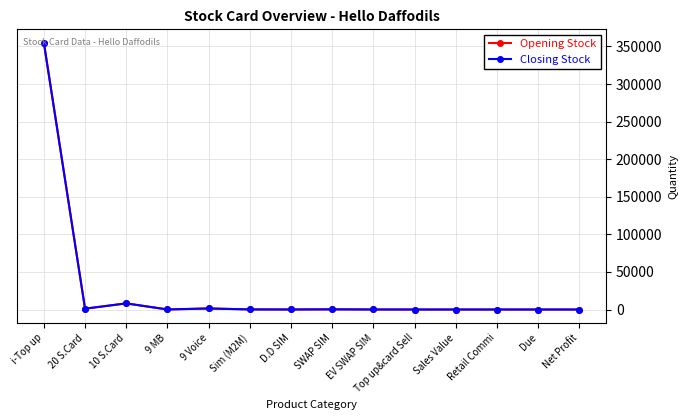

Is it true that Closing Stock equals 1100 at 20 S.Card?

True